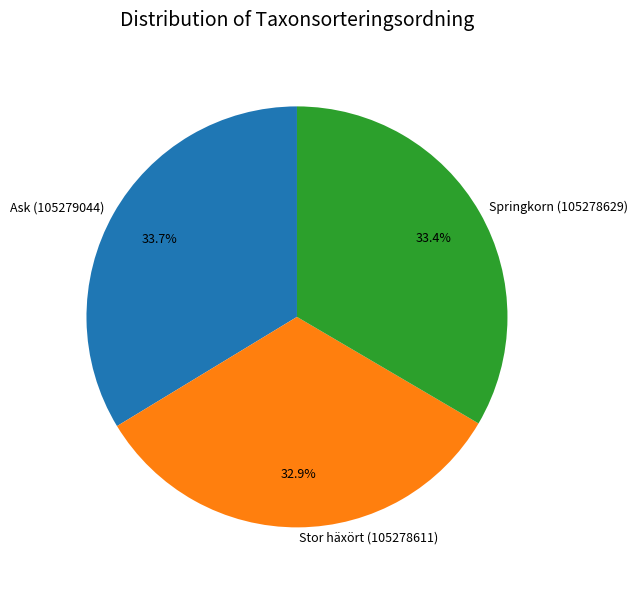

Does Springkorn (105278629) account for over 50% of the chart?

No